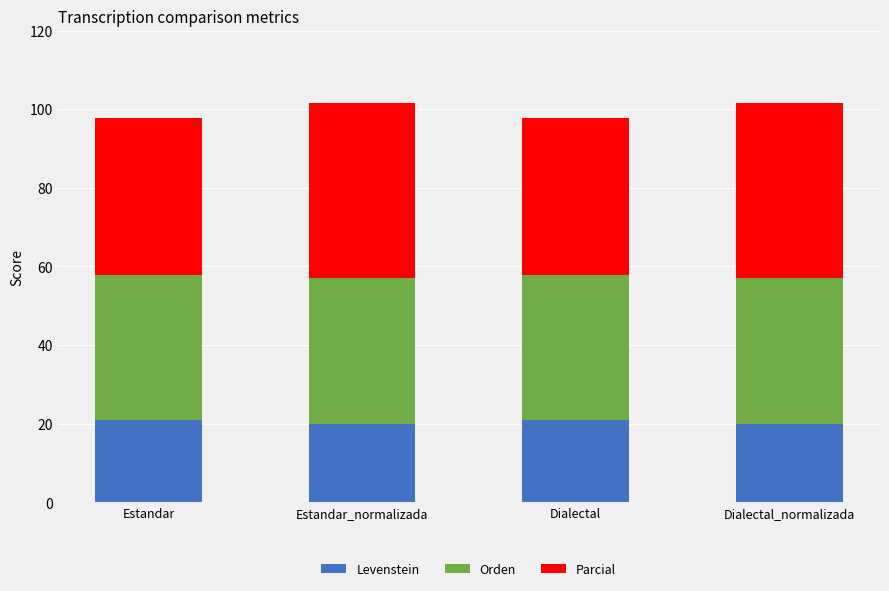

What is the lowest value of the Levenstein series?

20.0